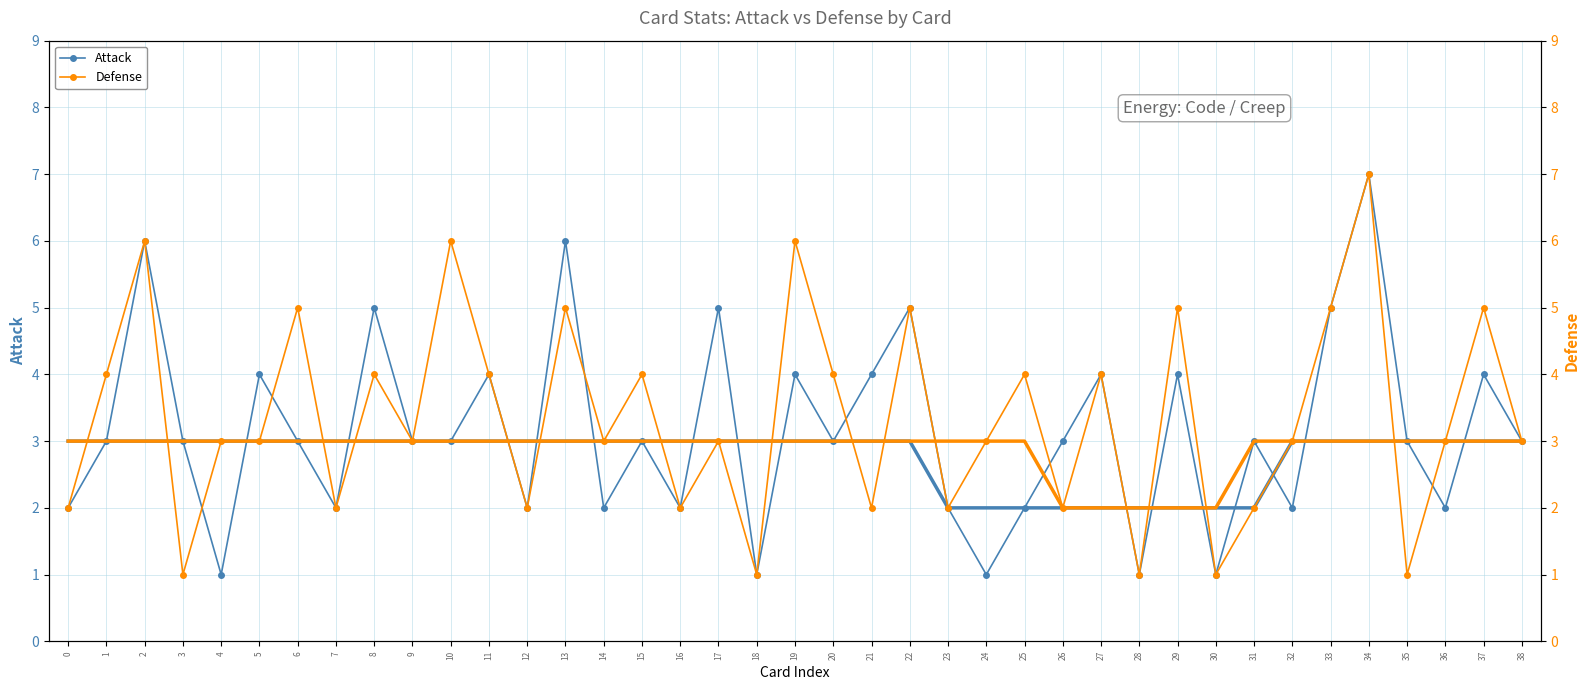

How many times do Defense and Attack cross each other?

8